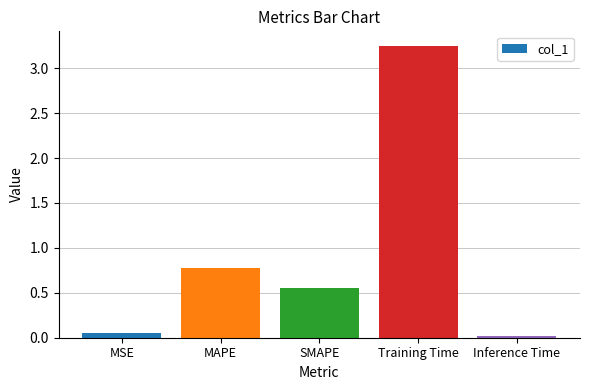

Where is the data nearest to the value 1?

MAPE